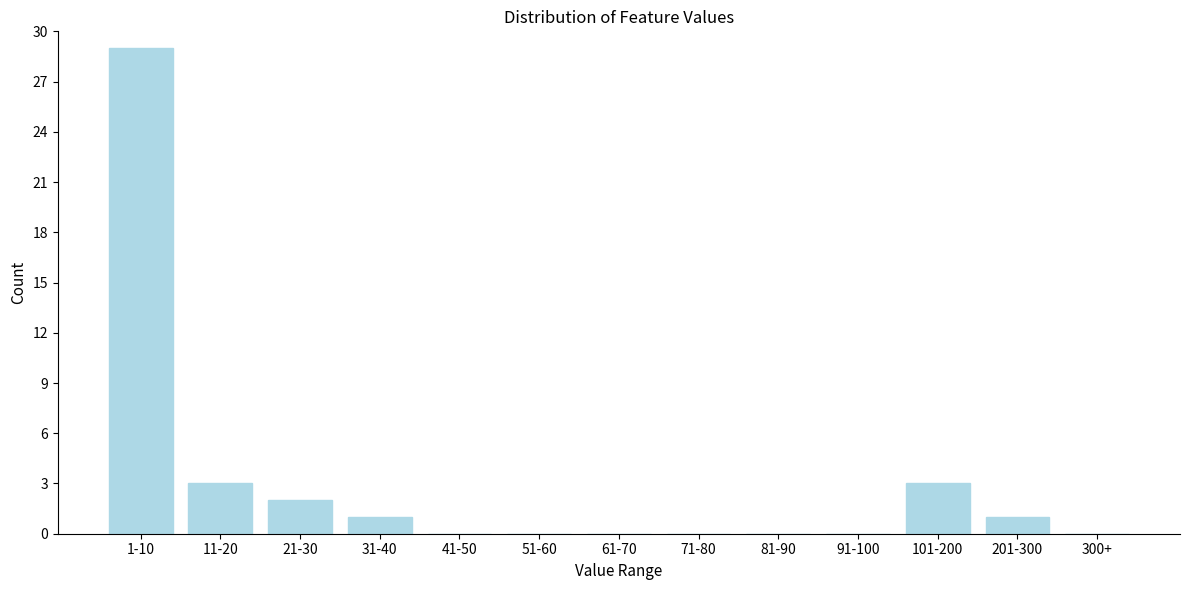

Reading left to right, transcribe all the data shown in this chart.

1-10=29	11-20=3	21-30=2	31-40=1	41-50=0	51-60=0	61-70=0	71-80=0	81-90=0	91-100=0	101-200=3	201-300=1	300+=0